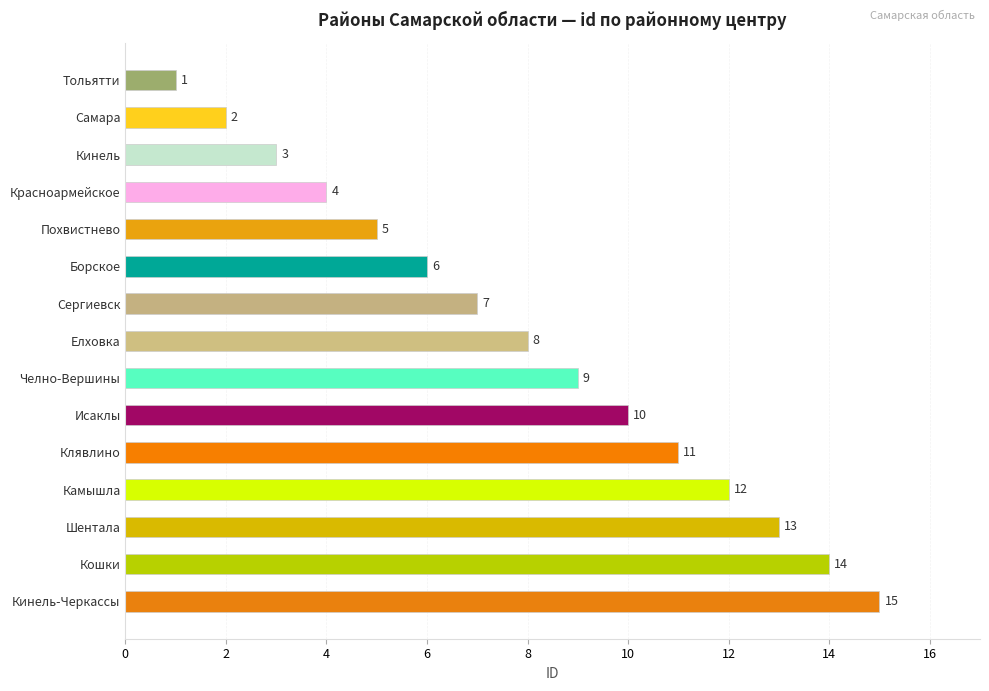

What is the minimum value shown in the chart?

1